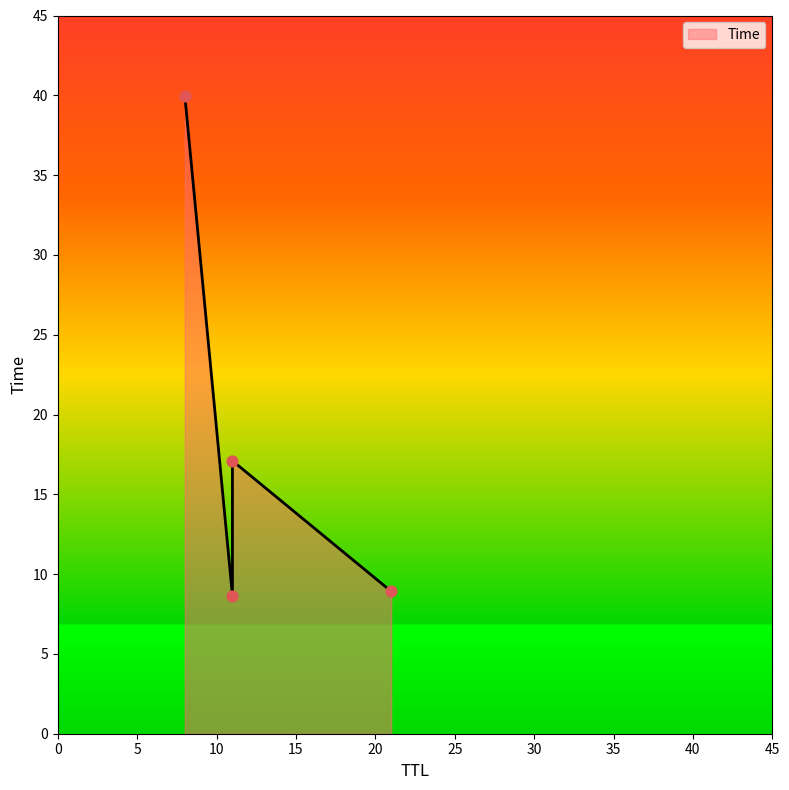

What is the change in value from 11 to 21?

+0.3